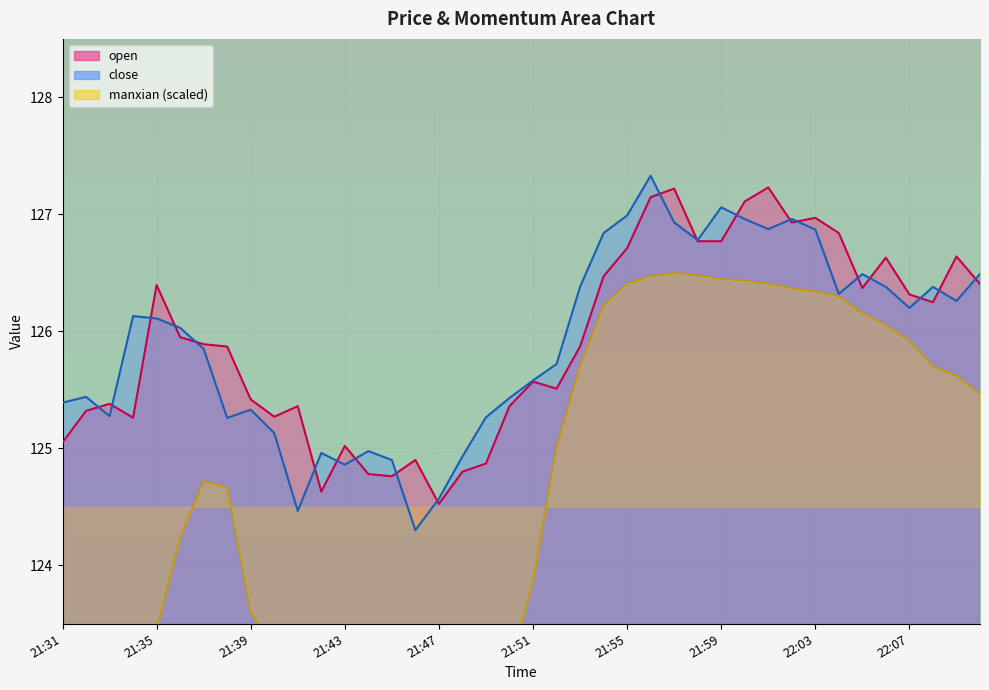

Rank the series at 21:47 from highest to lowest value.

close, open, manxian